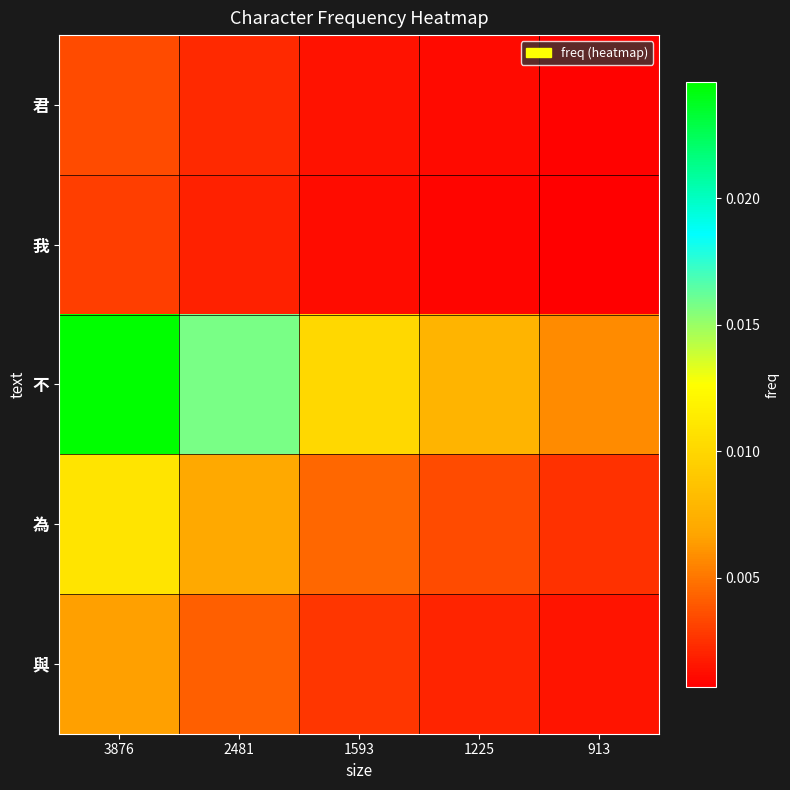

List the series in order of their peak value, highest first.

不, 為, 與, 君, 我